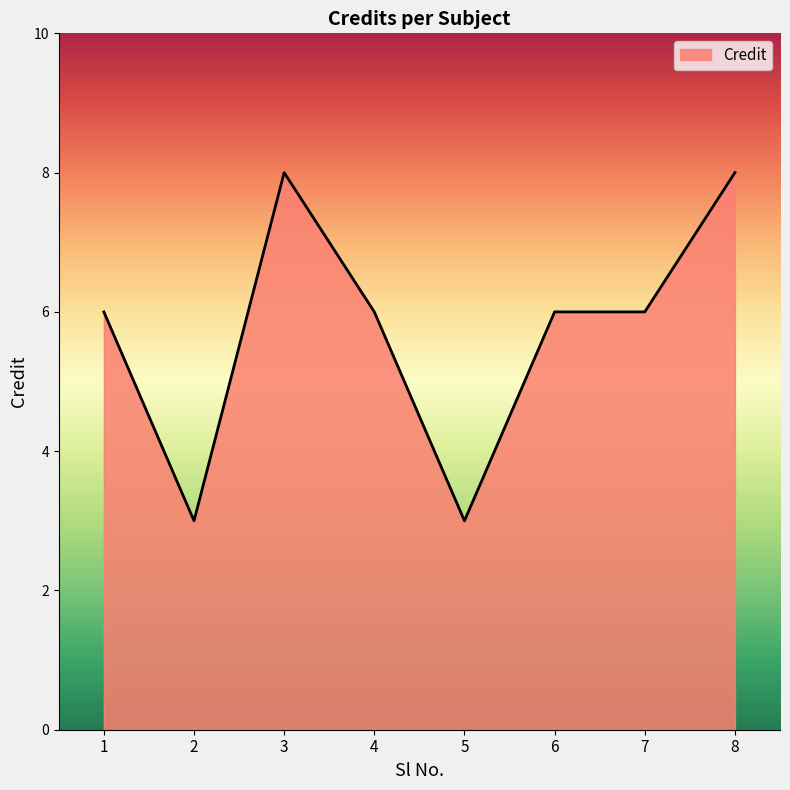

Read the value at 7.

6